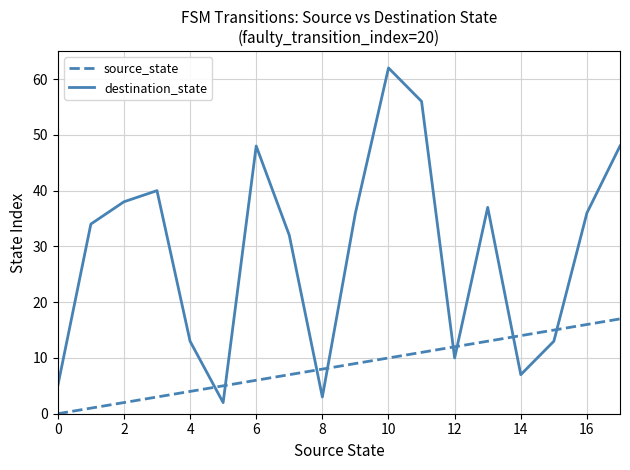

Which series has the largest total across all categories?

destination_state